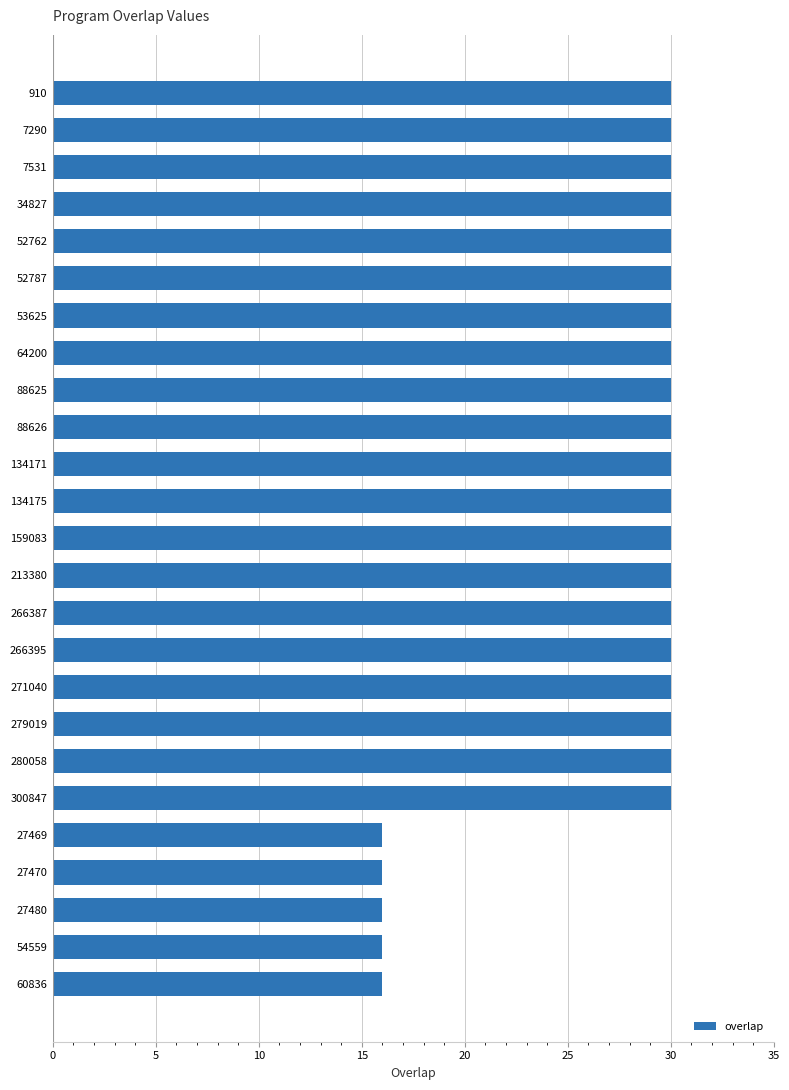

The value at 271040 is 30. True or false?

True